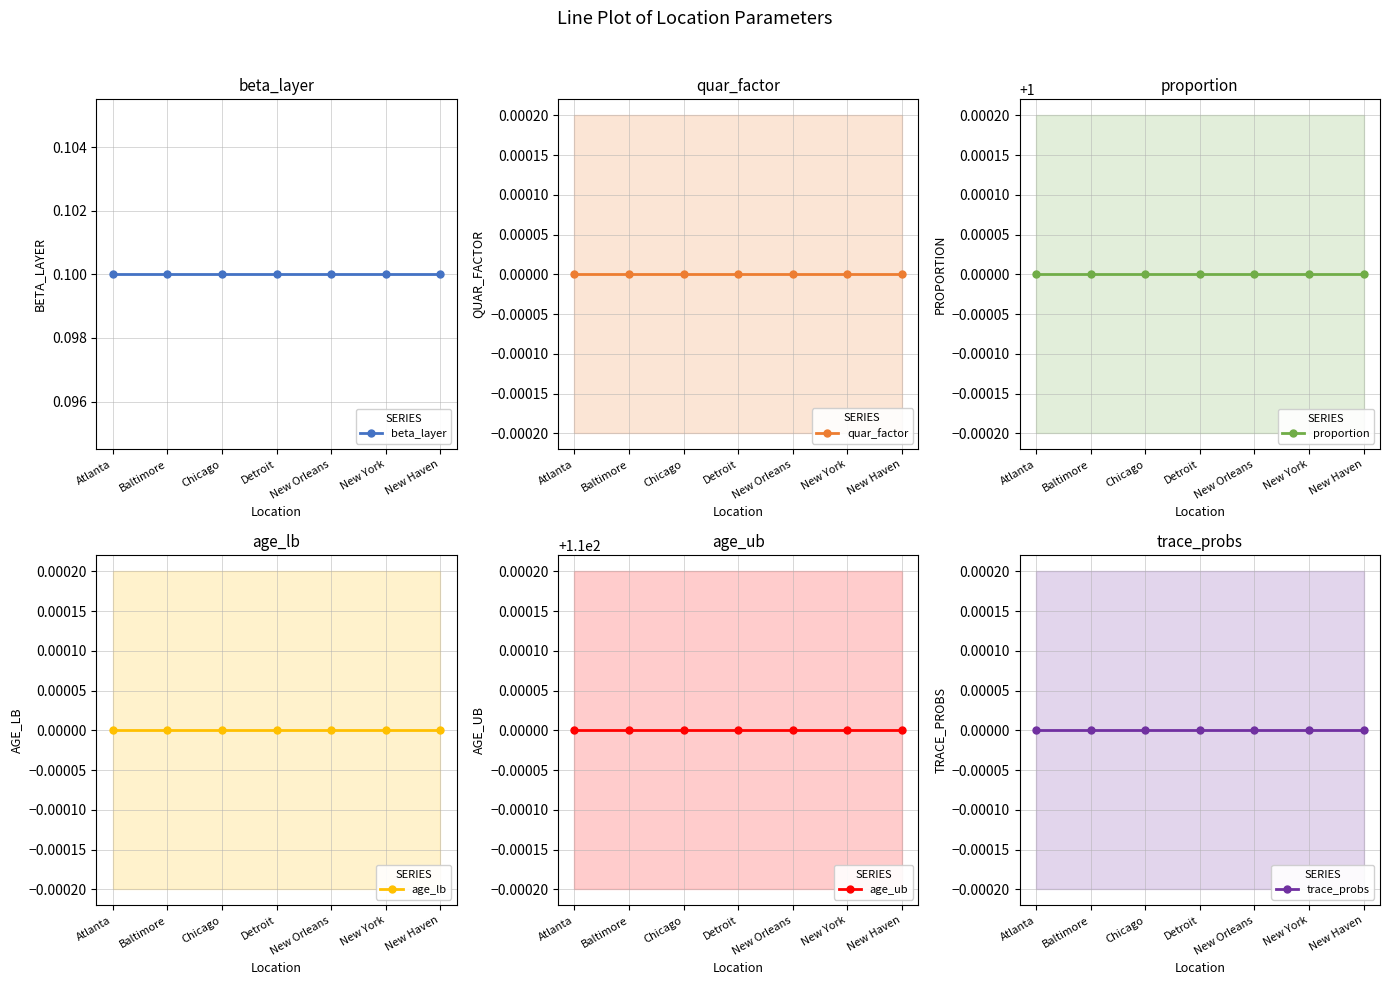

Reading left to right, what are all the values shown in this chart?

beta_layer: 0.1	0.1	0.1	0.1	0.1	0.1	0.1
quar_factor: 0.0	0.0	0.0	0.0	0.0	0.0	0.0
proportion: 1.0	1.0	1.0	1.0	1.0	1.0	1.0
age_lb: 0.0	0.0	0.0	0.0	0.0	0.0	0.0
age_ub: 110.0	110.0	110.0	110.0	110.0	110.0	110.0
trace_probs: 0.0	0.0	0.0	0.0	0.0	0.0	0.0